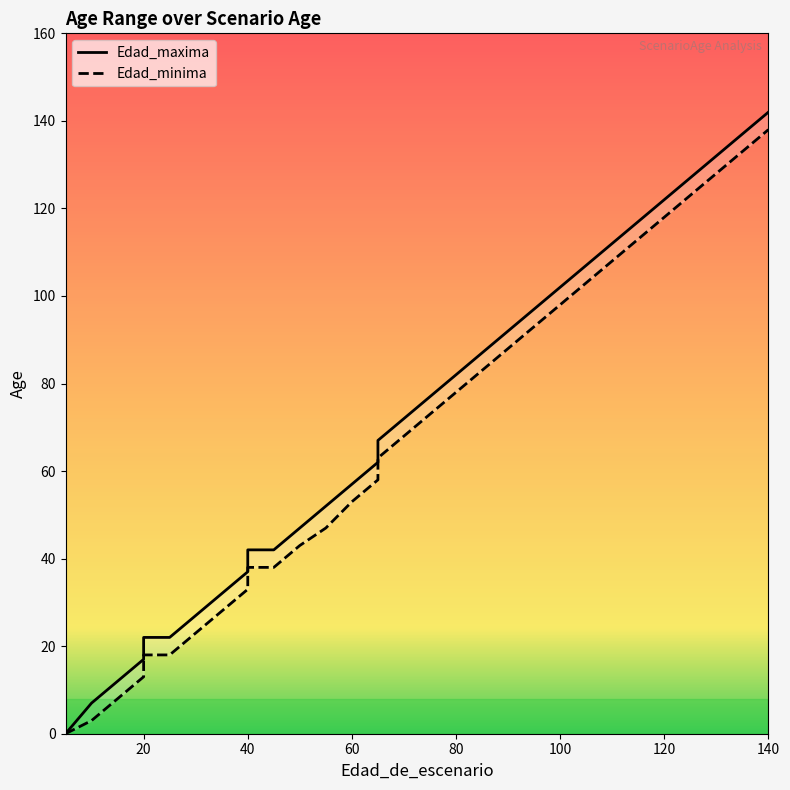

True or false: Edad_minima has a value of 33 at 110.

False